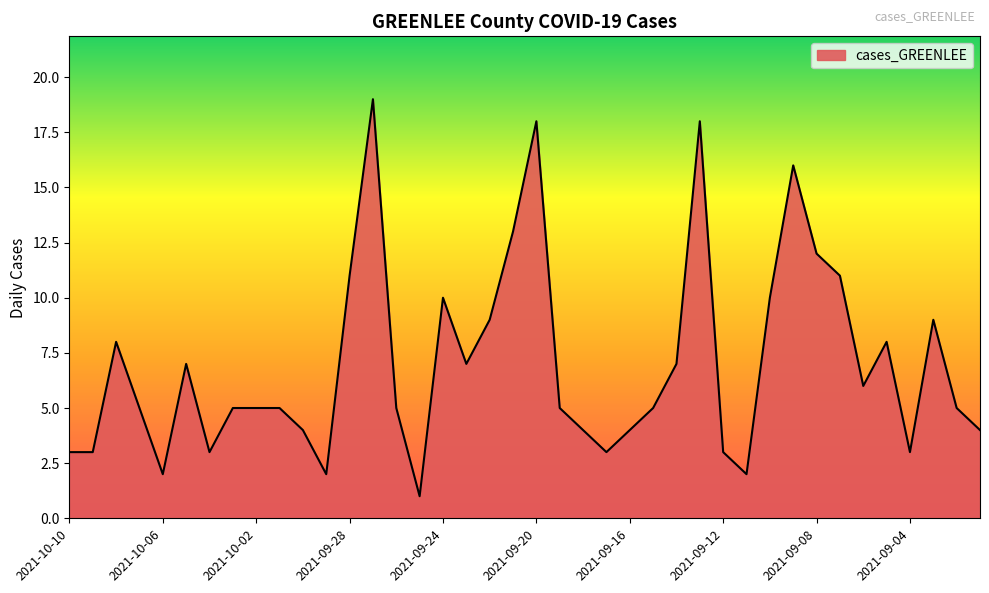

What is the maximum value shown in the chart?

19